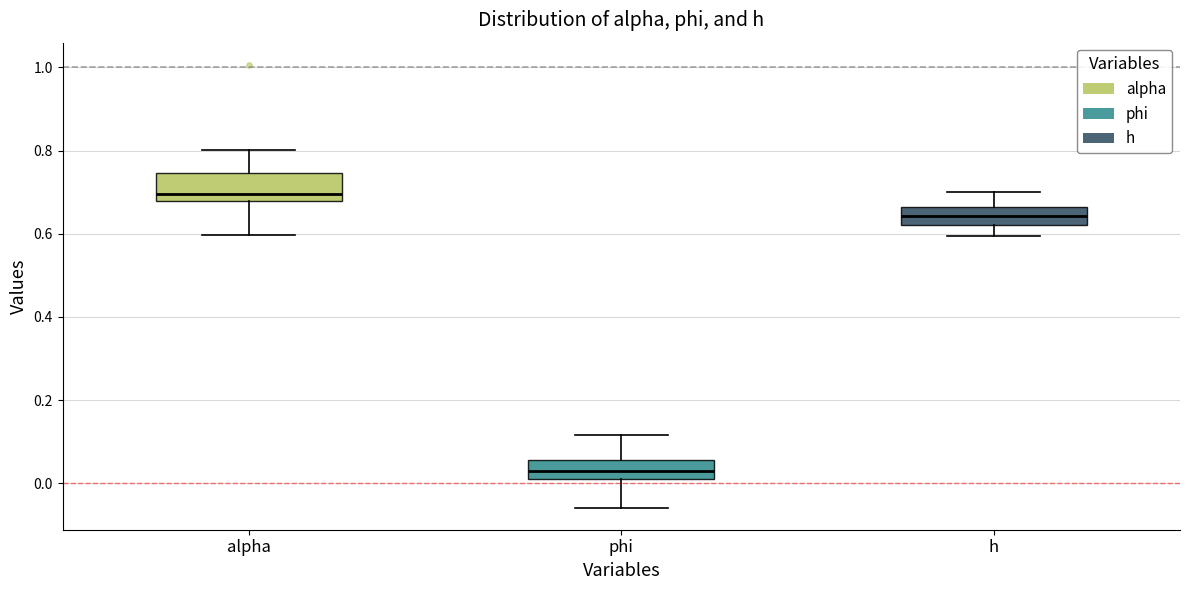

Comparing the boxes themselves (not the whiskers), which one is the tallest?

alpha